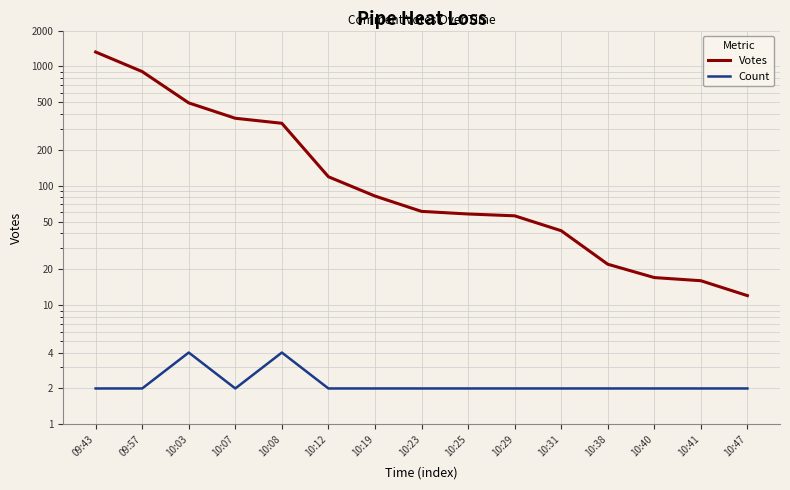

What is the sum of all Votes values?

3910